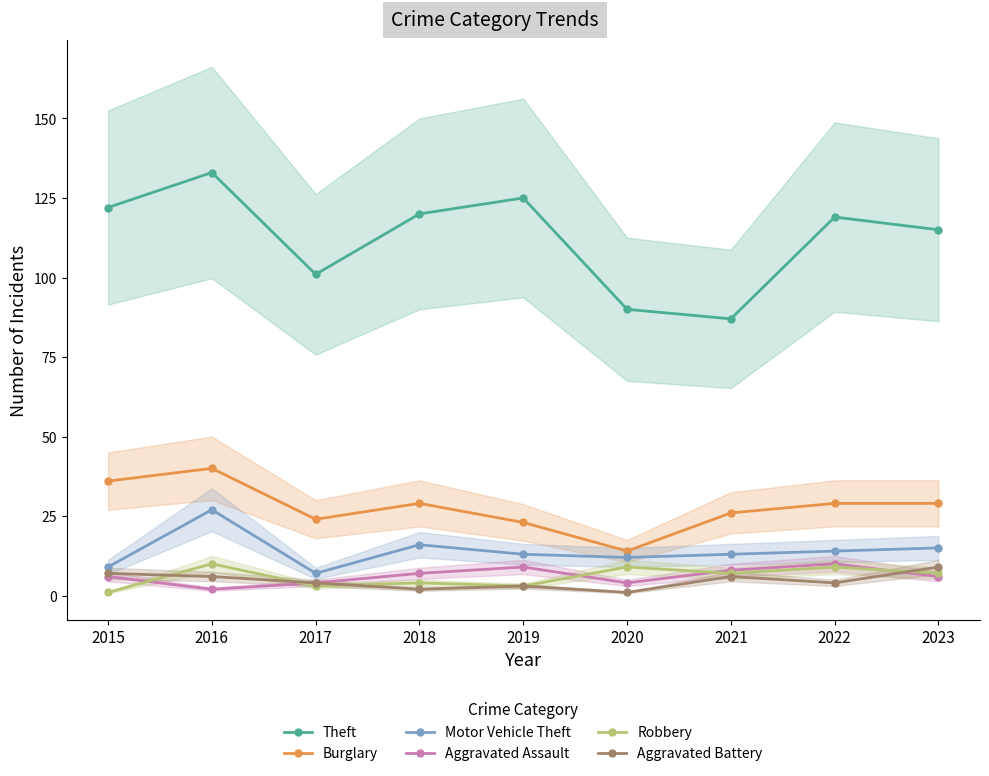

At which category does Robbery reach its first local valley?

2017